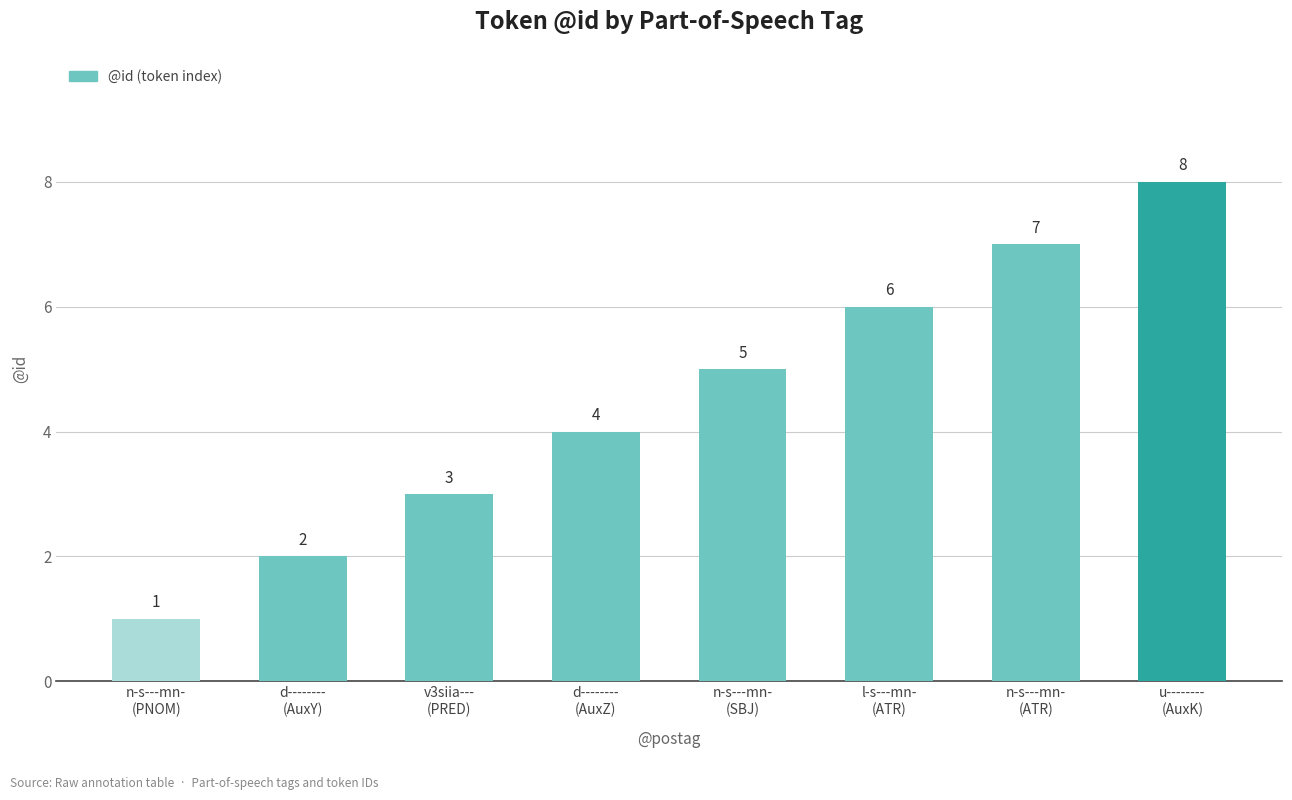

Is it true that the value at v3siia---
(PRED) is 2?

False